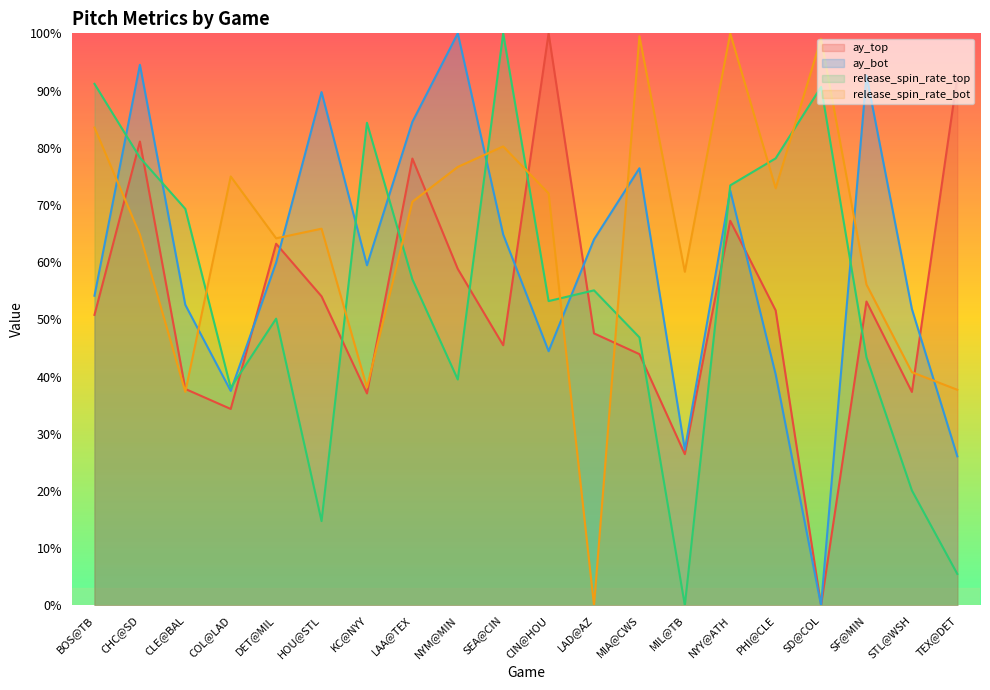

At which category is the sum across all series the highest?

CHC@SD